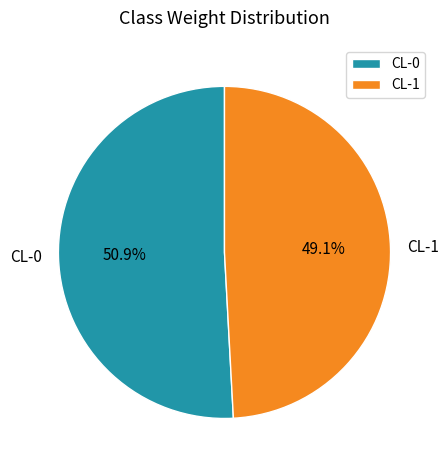

To the nearest percent, what portion does CL-0 represent?

51%